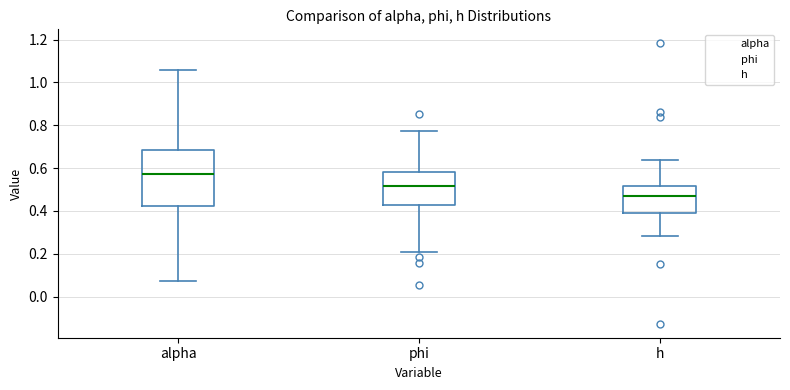

Where does the upper whisker of the box for phi end on the y-axis? The values are not printed on the chart, so give them approximately, as read against the axis.

0.78